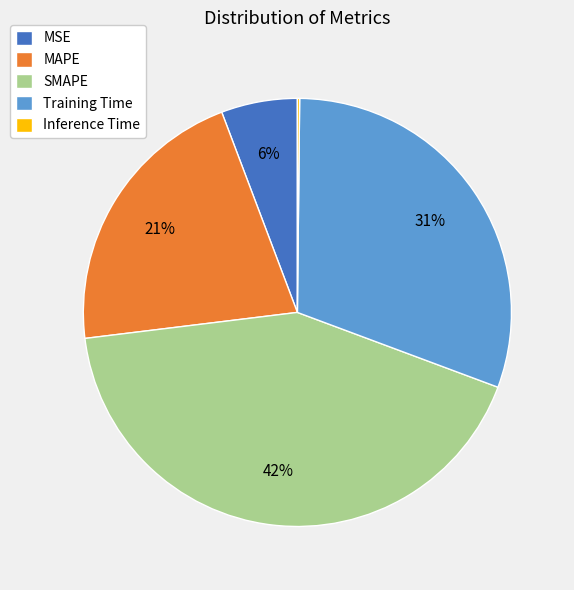

Does any single category account for the majority?

No